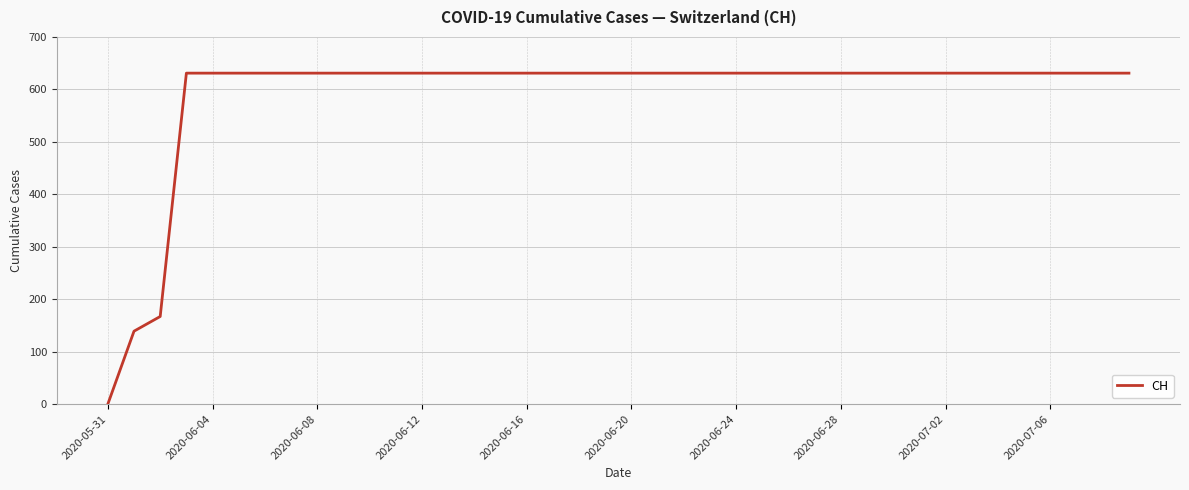

Count the number of data series in this chart.

1